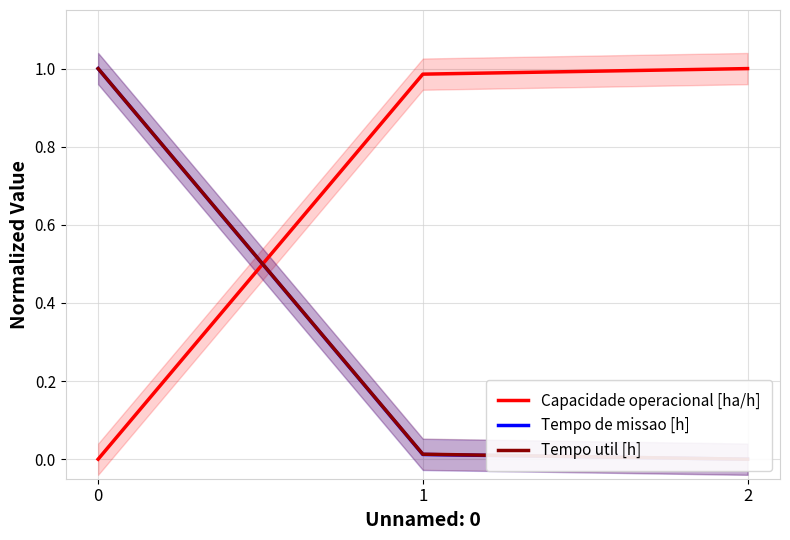

What is the average value of the Tempo util [h] series?

0.3